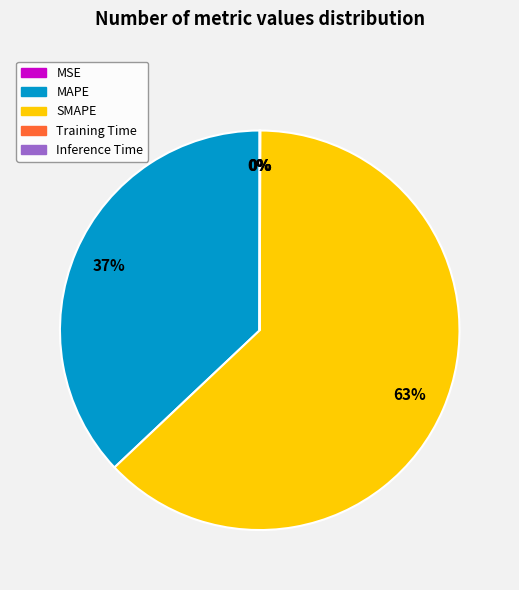

Is SMAPE the majority of the pie?

Yes